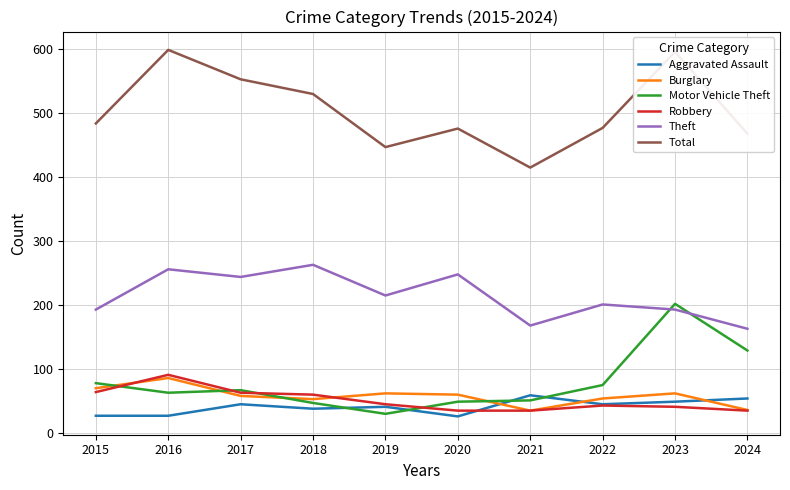

True or false: Theft has a value of 201 at 2022.

True